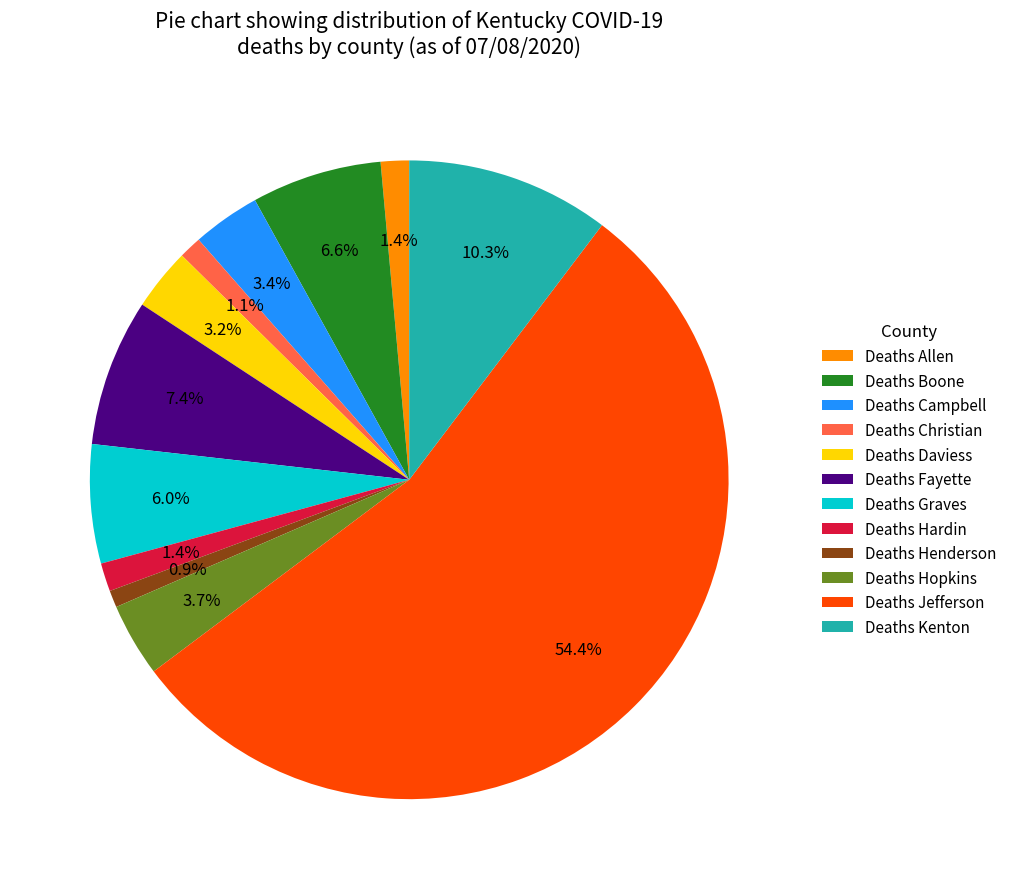

Between Deaths Graves and Deaths Allen, which is larger?

Deaths Graves